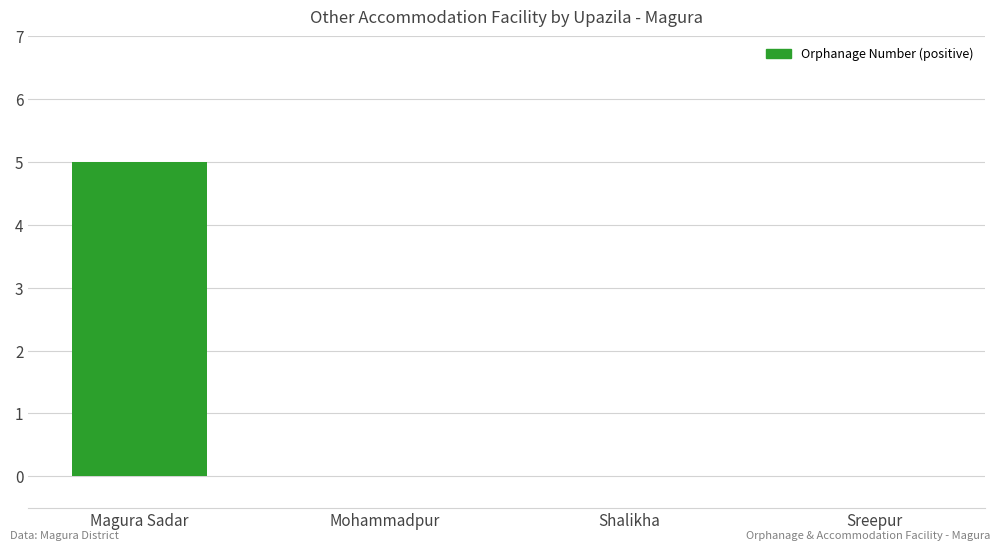

The value at Shalikha is -2. True or false?

False